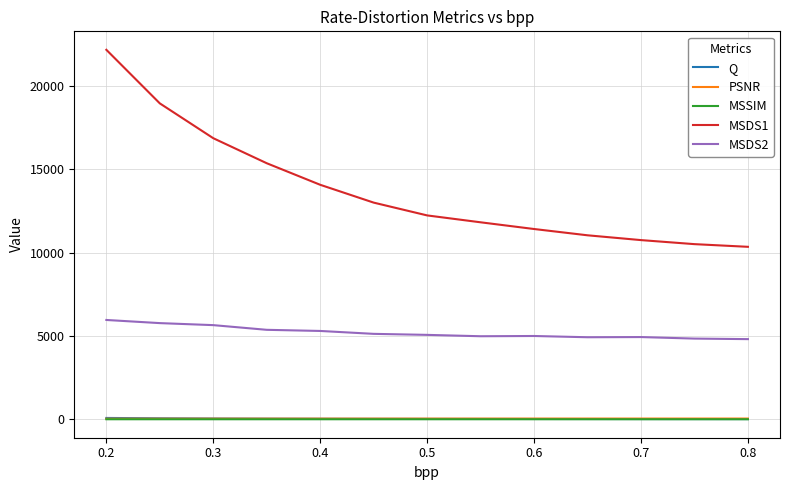

What is the maximum value shown in the chart?

22160.4